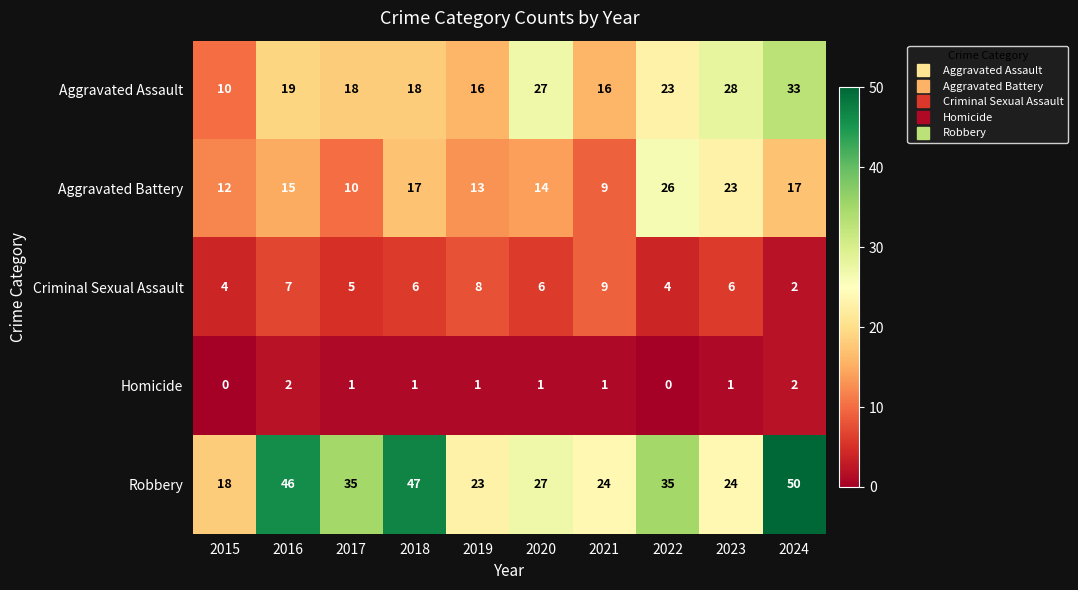

At which category is the sum across all series the highest?

2024